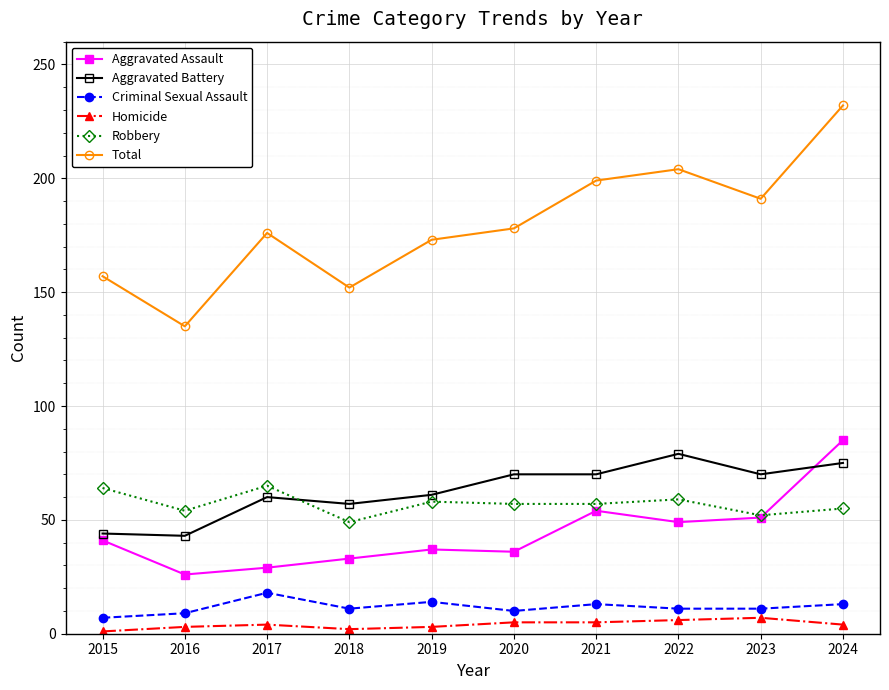

What value does the Robbery series have at 2022?

59